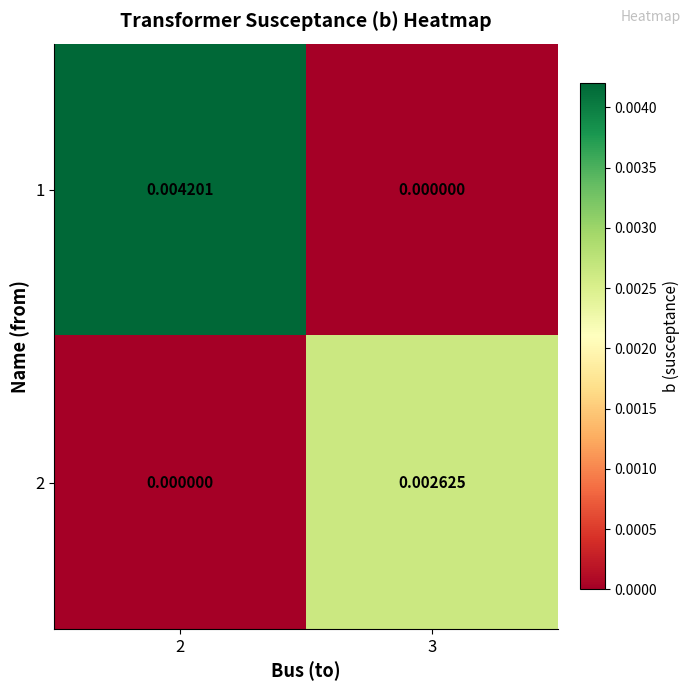

Is the value of 1 at 3 greater than the value of 2 at 3?

No